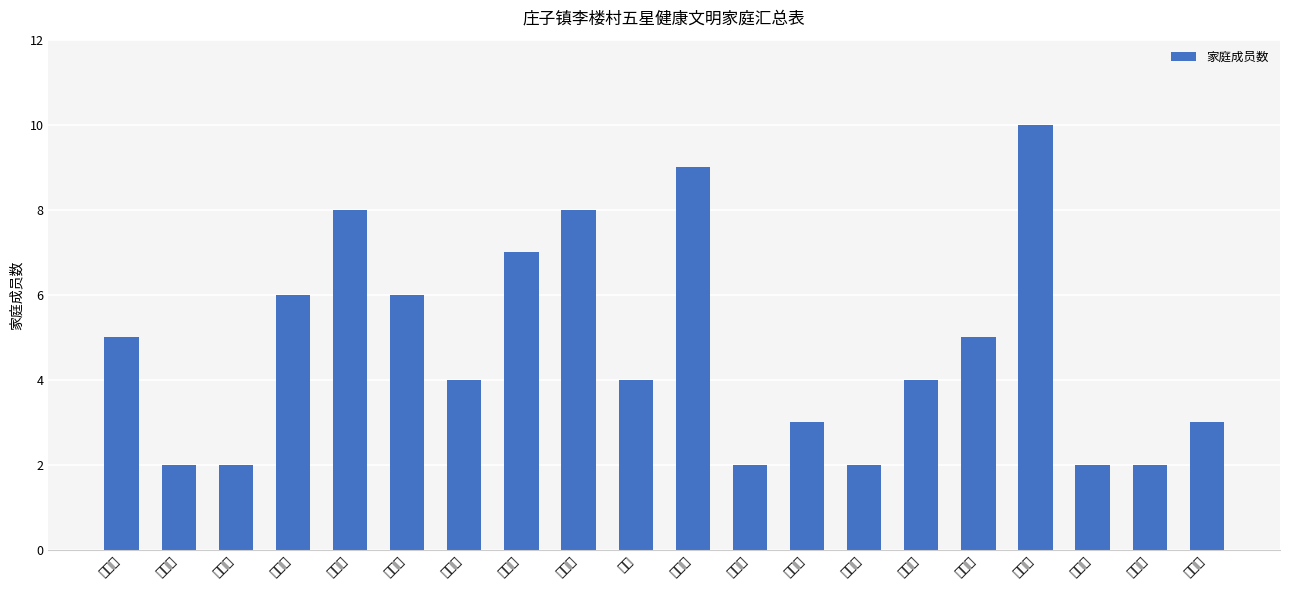

Which label corresponds to the largest value in the chart?

李道林